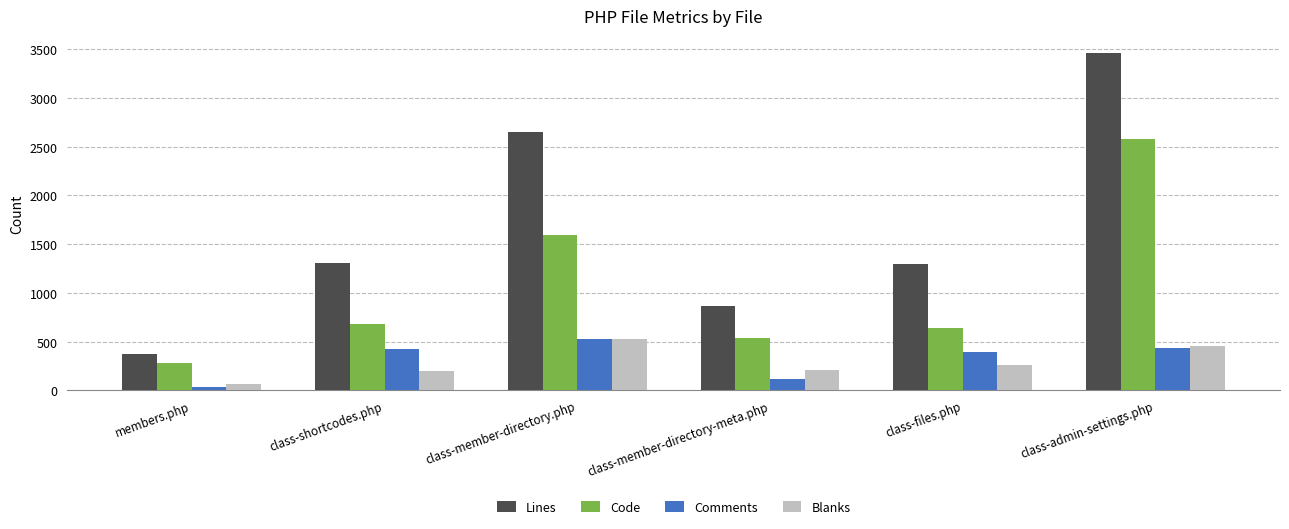

Rank the series at class-member-directory-meta.php from lowest to highest value.

Comments, Blanks, Code, Lines